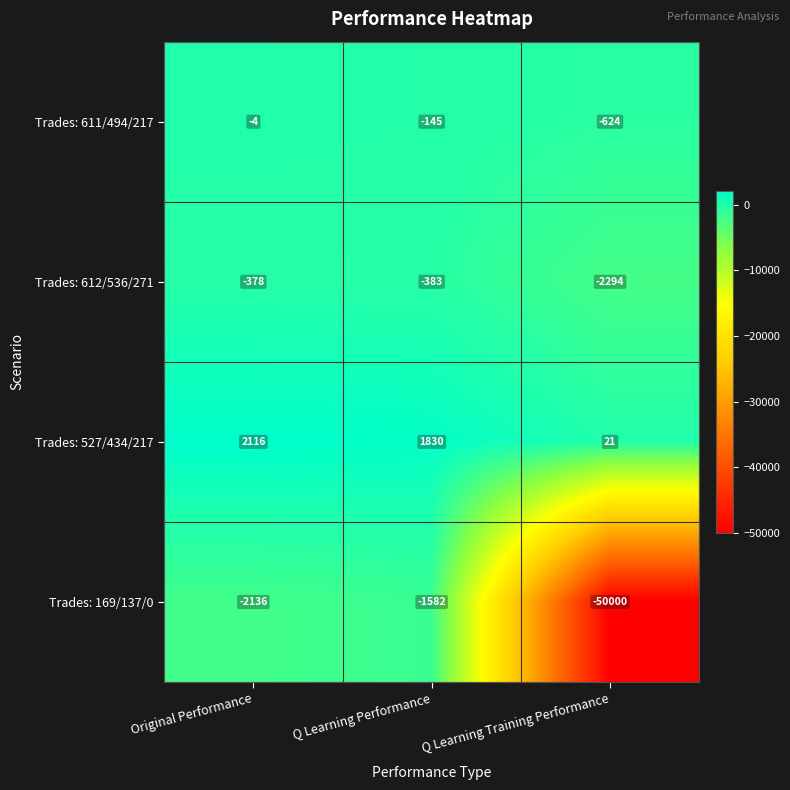

How many series are shown in this chart?

4